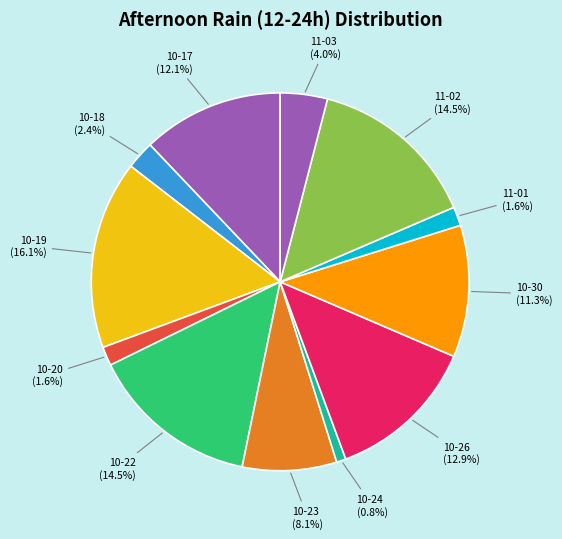

Do 10-20 (1.6%) and 10-22 (14.5%) together represent more than half of the pie?

No